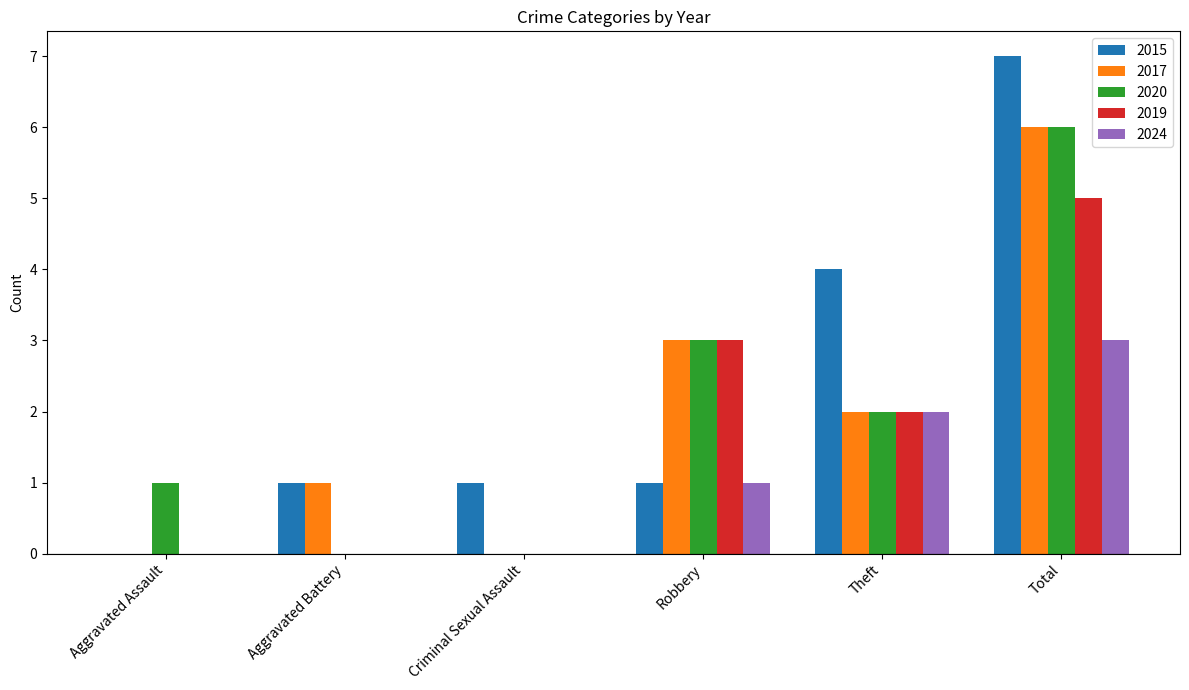

Is it true that 2024 equals 0 at Robbery?

False